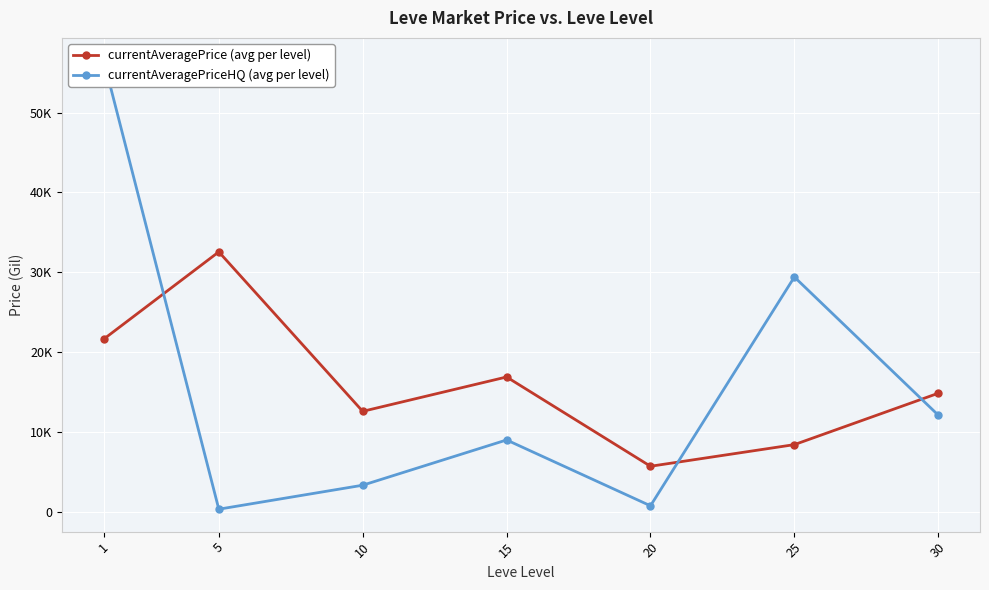

How many intersections are there between currentAveragePriceHQ (avg per level) and currentAveragePrice (avg per level)?

3